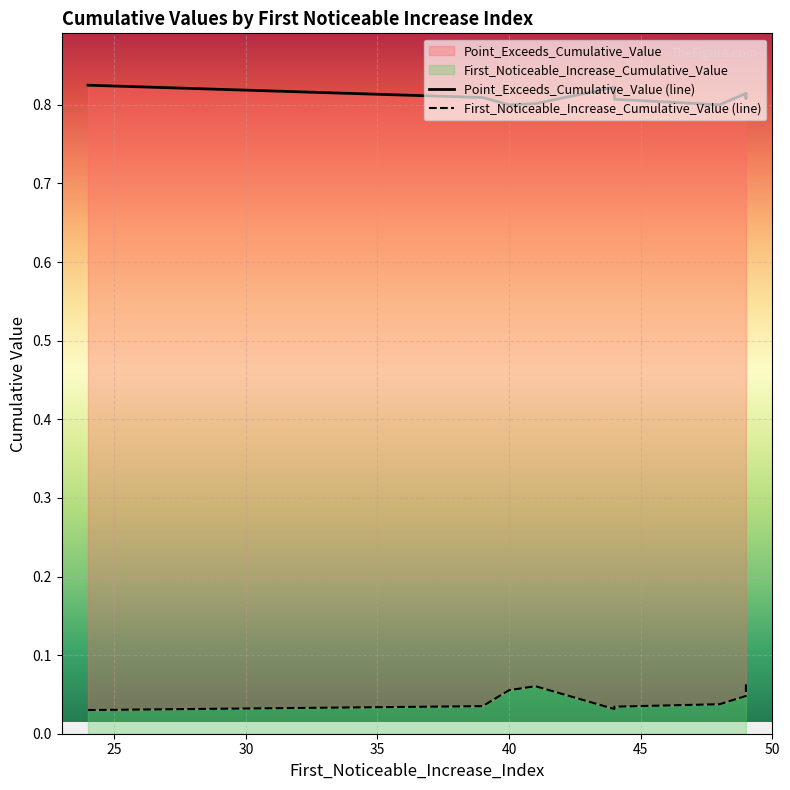

Is the value of Point_Exceeds_Cumulative_Value (line) at 30 greater than the value of First_Noticeable_Increase_Cumulative_Value (line) at 20?

Yes